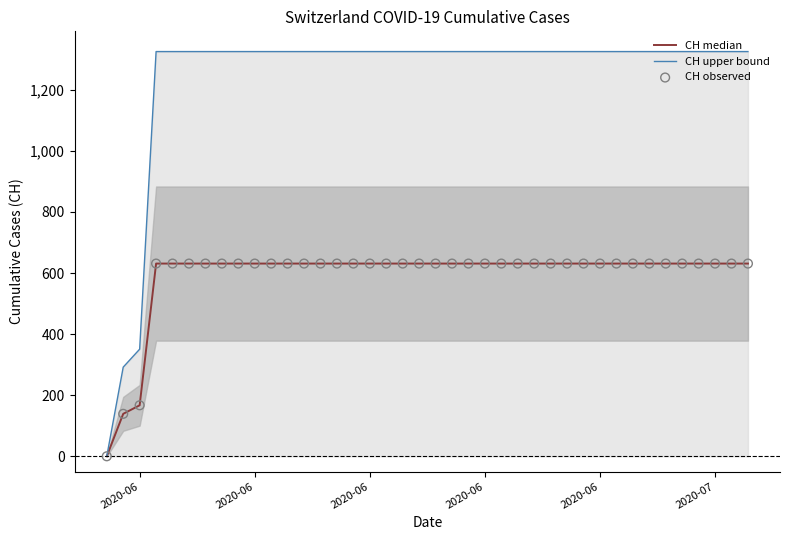

At which category is the sum across all series the highest?

2020-06